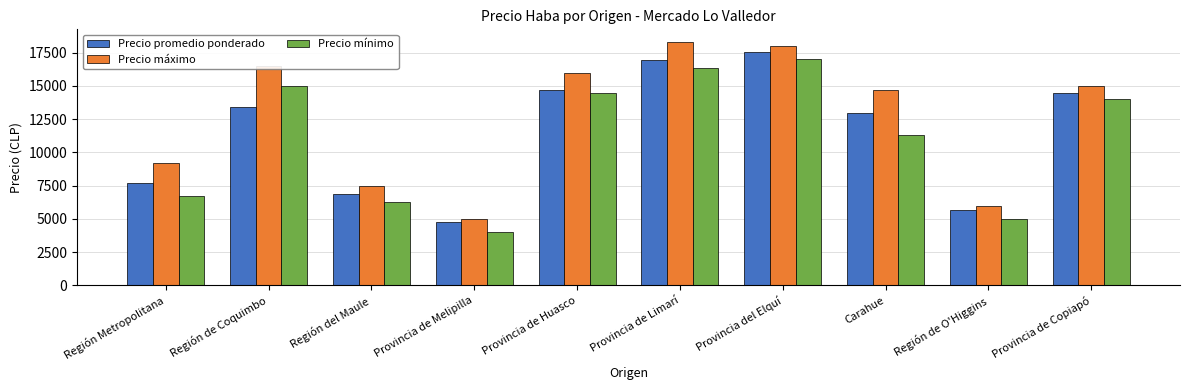

The Precio mínimo series shows 6700 at Región Metropolitana. True or false?

True